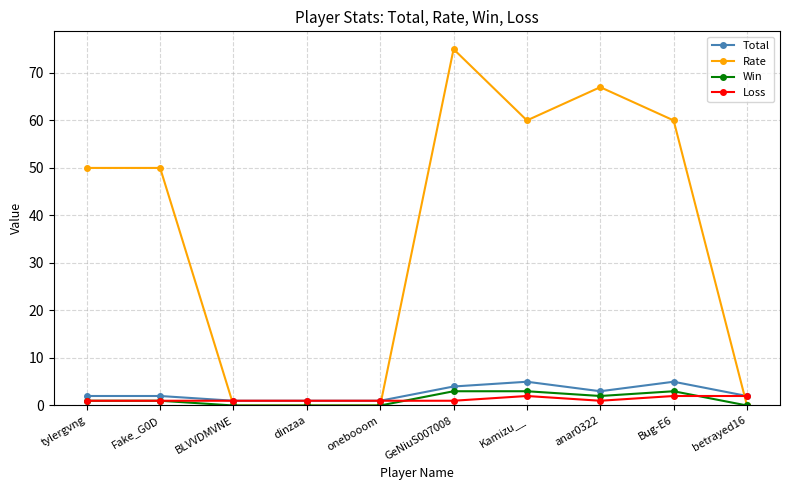

Reading left to right, transcribe all the data shown in this chart.

Total: 2	2	1	1	1	4	5	3	5	2
Rate: 50	50	0	0	0	75	60	67	60	0
Win: 1	1	0	0	0	3	3	2	3	0
Loss: 1	1	1	1	1	1	2	1	2	2